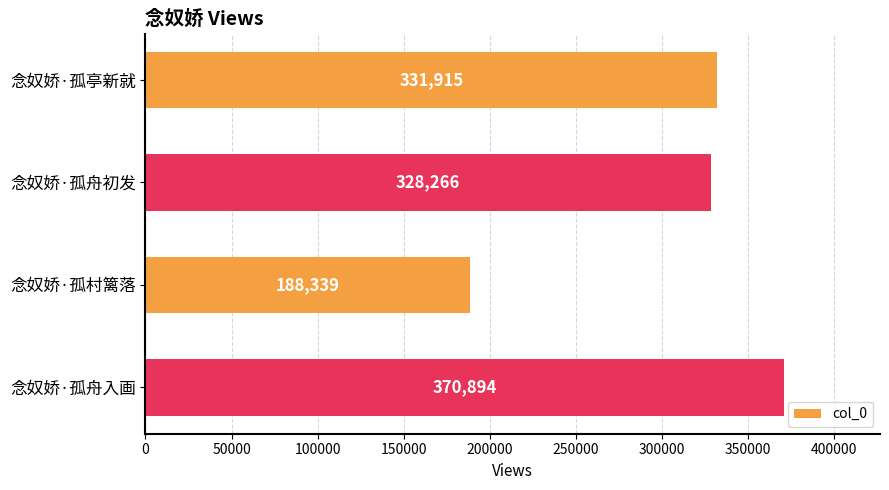

Reading top to bottom, what are all the values shown in this chart?

331915	328266	188339	370894